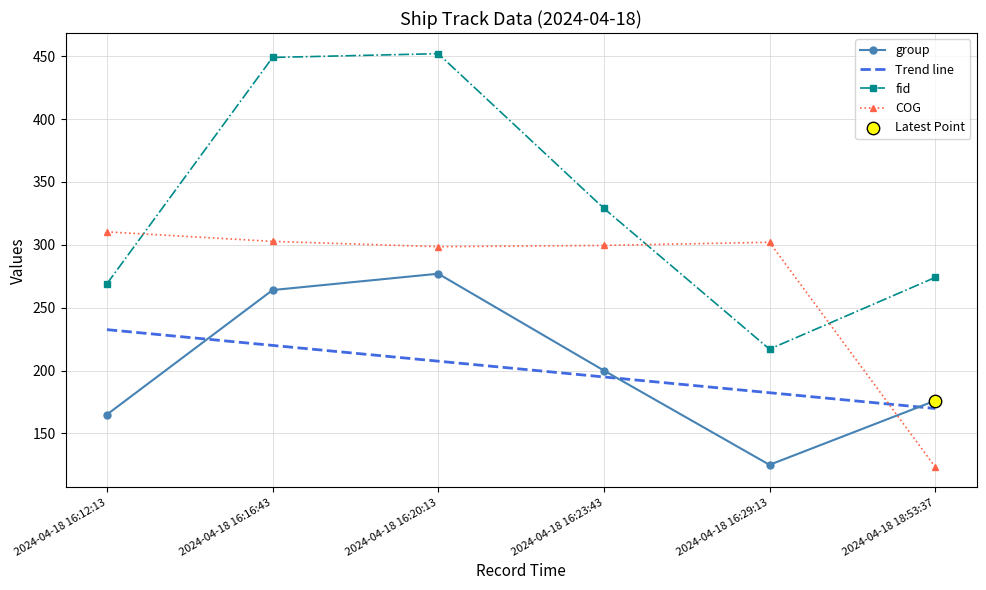

At which category is the sum across all series the highest?

2024-04-18 16:20:13